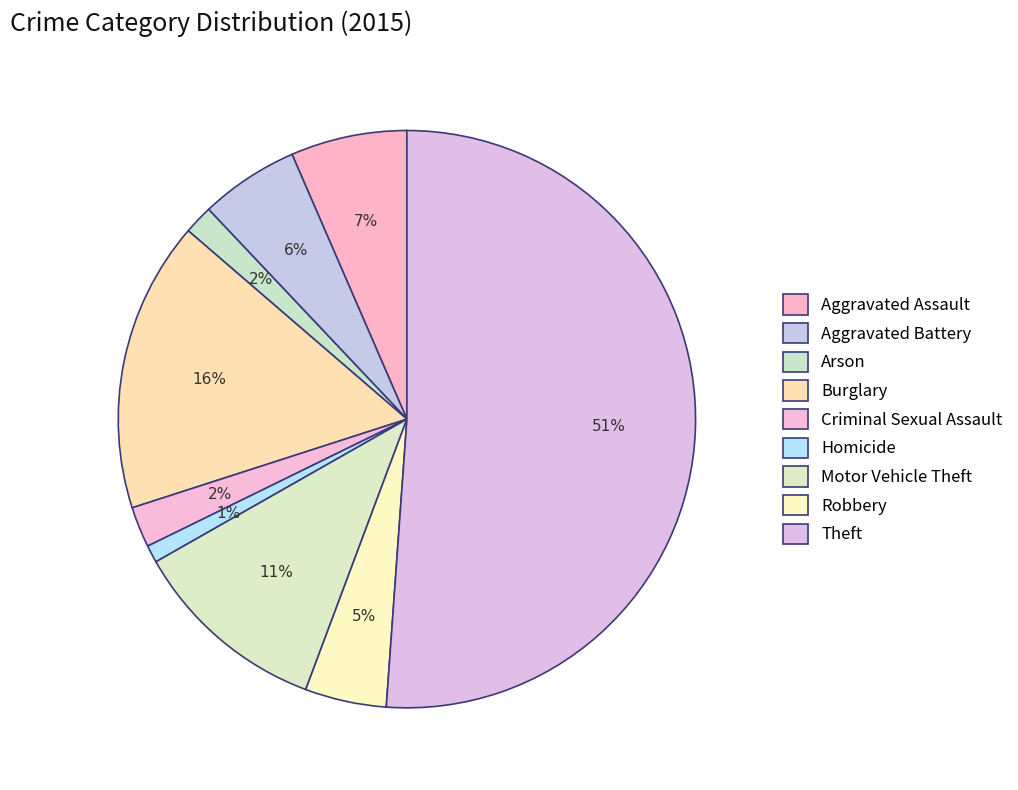

Count the number of slices in the pie.

9